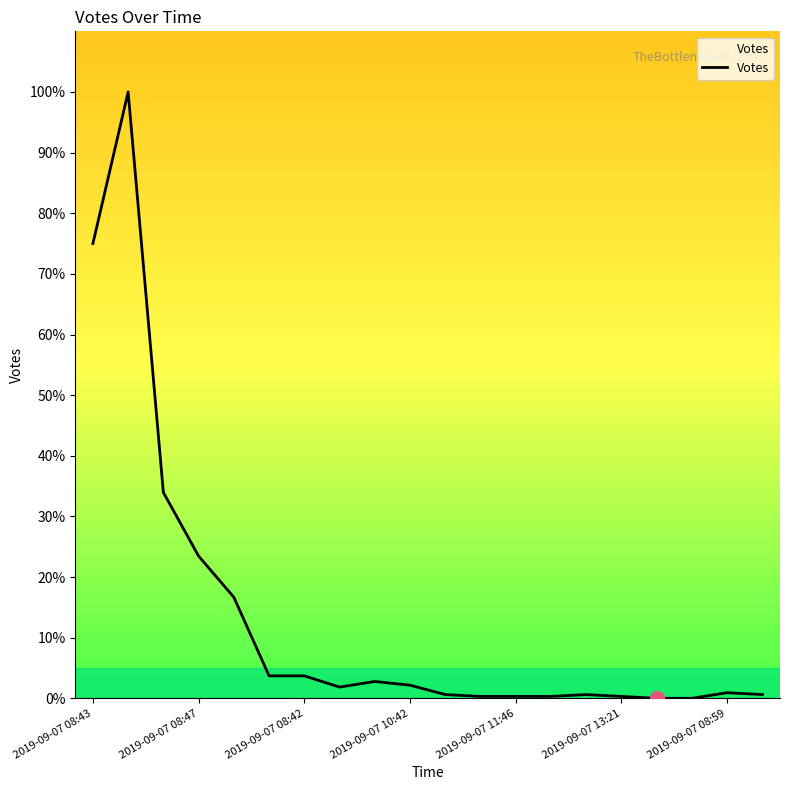

What is the sum of all values?

267.3